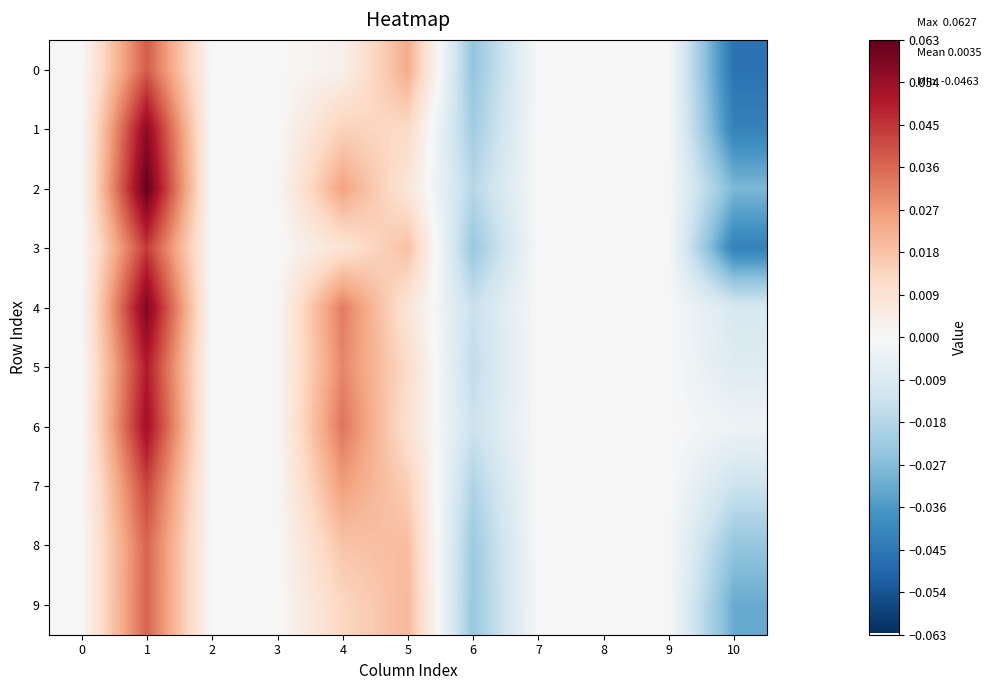

At how many categories does at least one series exceed 0?

3